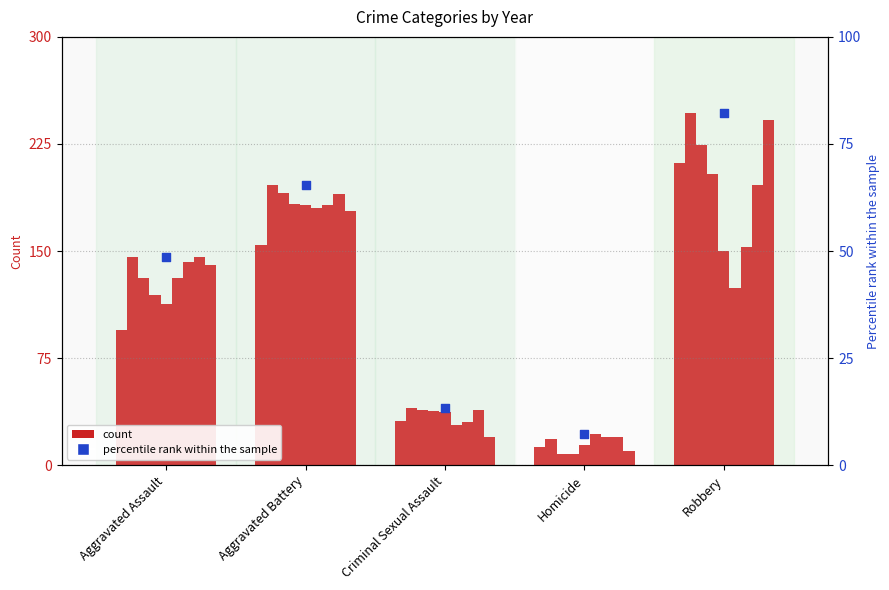

What is the change in value from Aggravated Assault to Homicide?

-41.3